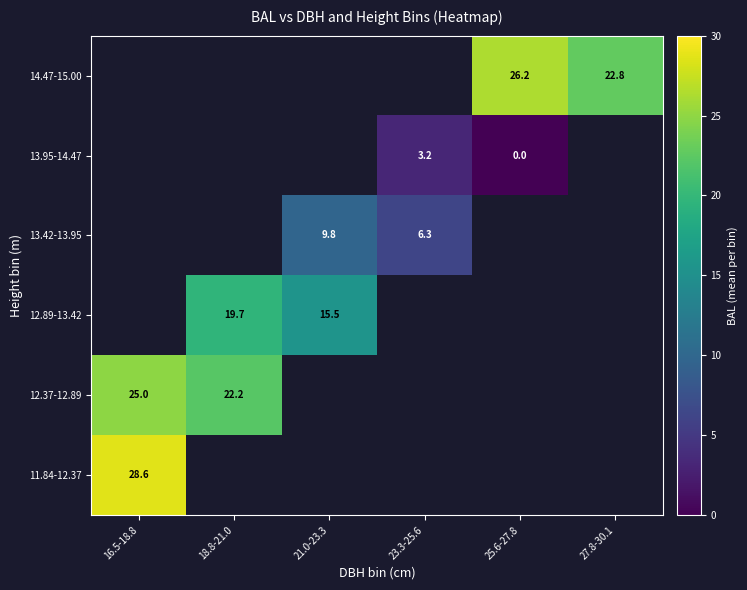

Which has a higher value, 18.8-21.0 or 27.8-30.1?

27.8-30.1